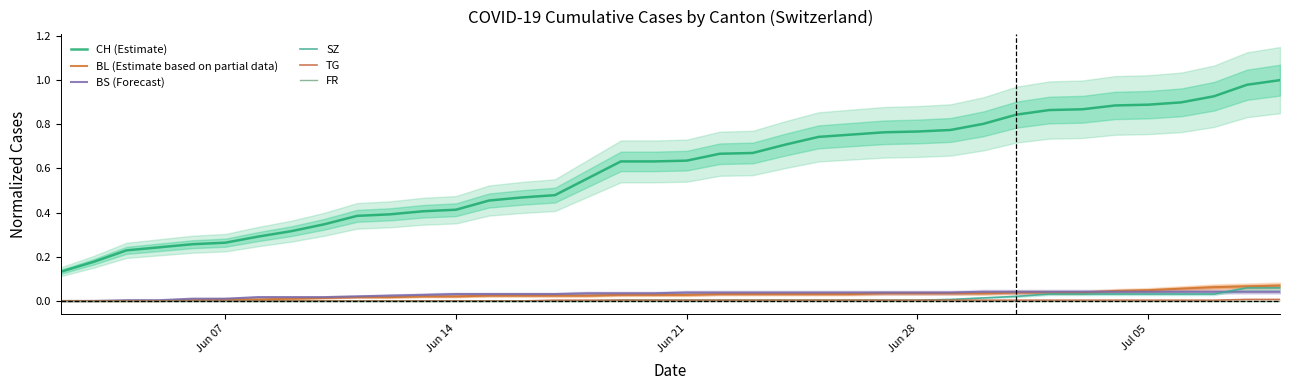

Which series has the largest total across all categories?

CH (Estimate)